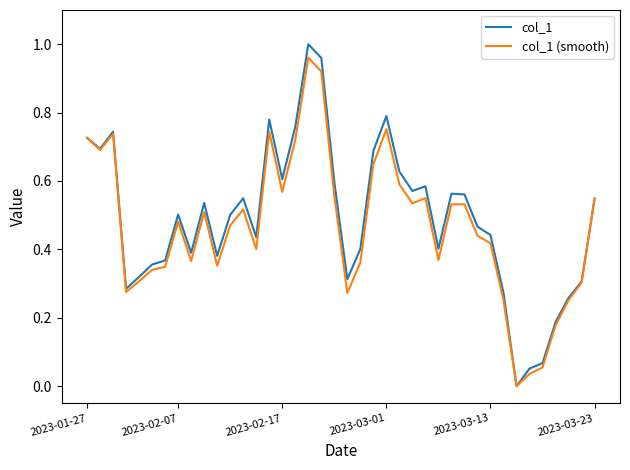

Which series has the widest spread of values?

col_1